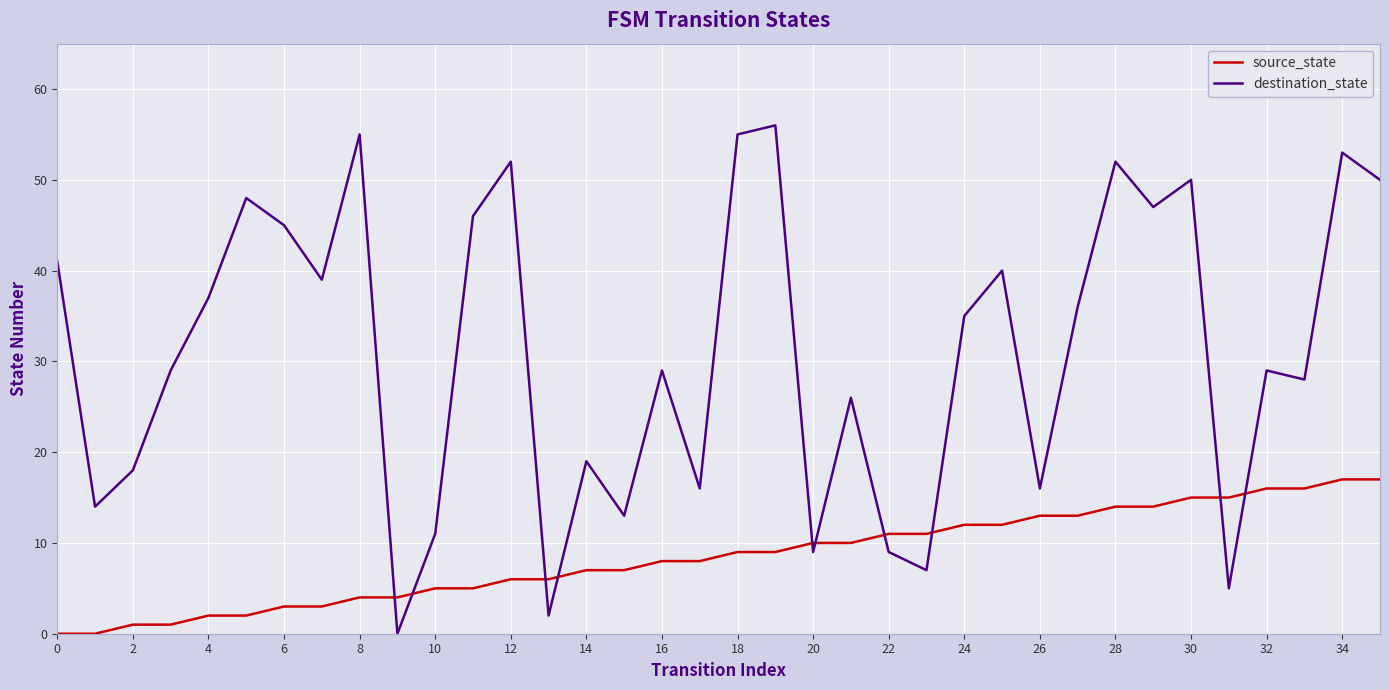

Which series ends up on top after the final intersection of destination_state and source_state?

destination_state